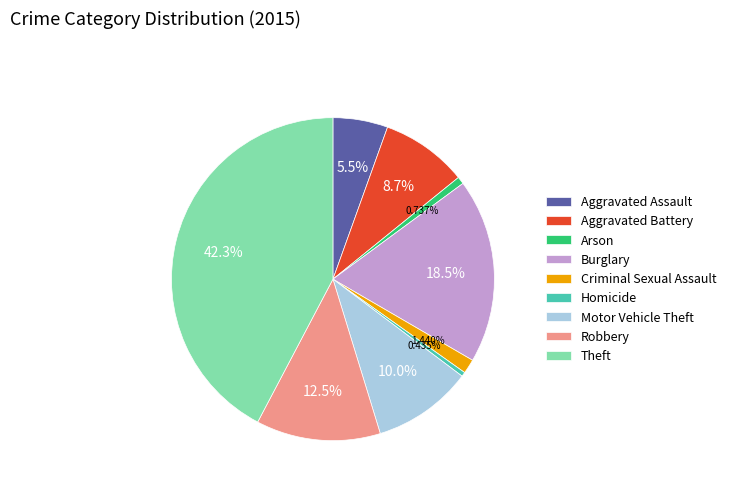

To the nearest percent, what is the difference between the largest and smallest slice percentages?

42%